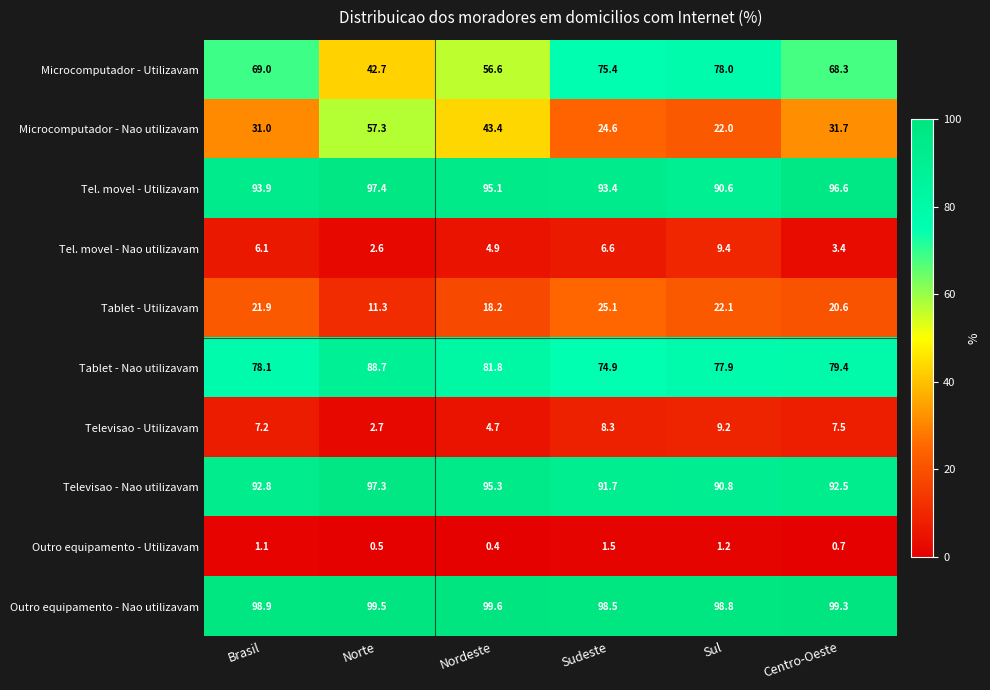

Which category has the highest value across all series?

Nordeste